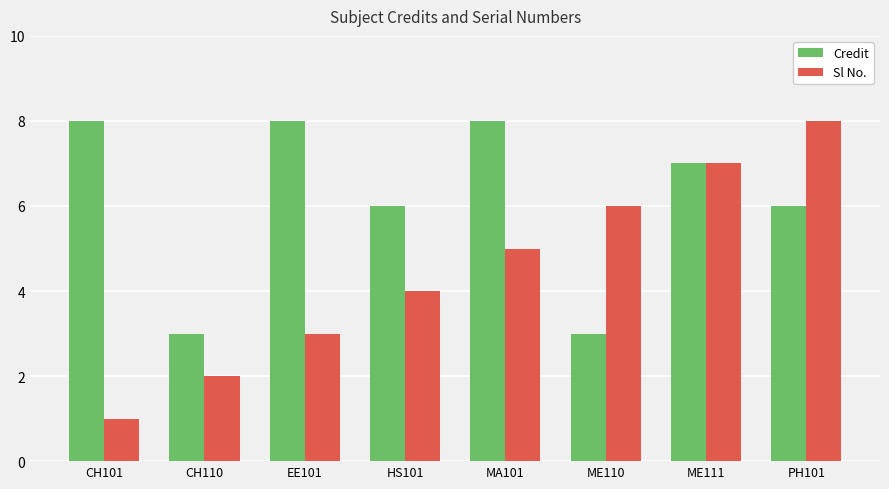

Which series has the largest range (max minus min)?

Sl No.